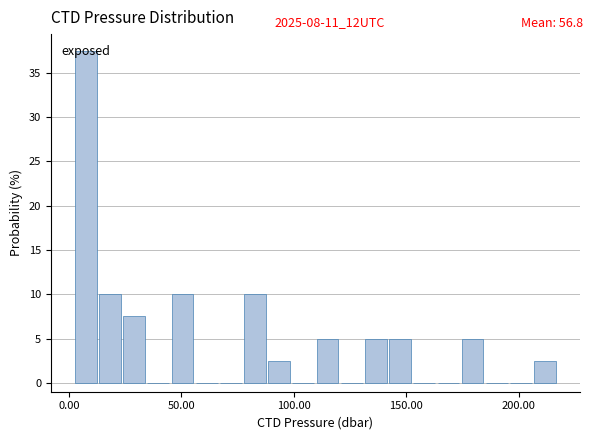

Around what value on the x-axis is the tallest bar? Give the approximate position of its centre, as read against the axis.

10